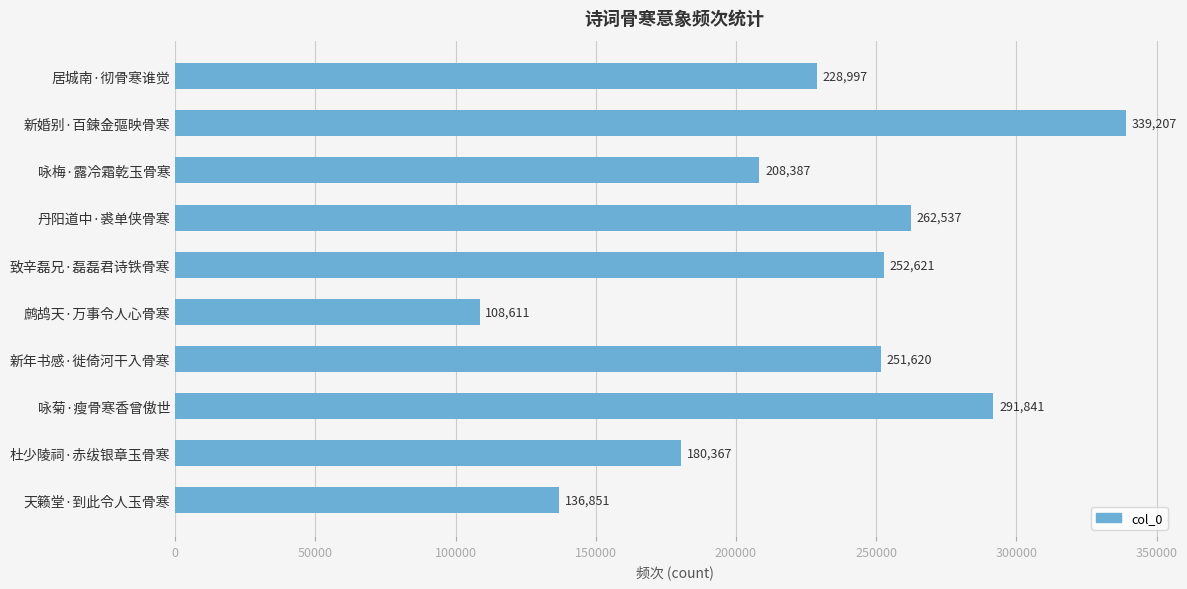

List the labels in order of value, smallest first.

鹧鸪天·万事令人心骨寒, 天籁堂·到此令人玉骨寒, 杜少陵祠·赤绂银章玉骨寒, 咏梅·露冷霜乾玉骨寒, 居城南·彻骨寒谁觉, 新年书感·徙倚河干入骨寒, 致辛磊兄·磊磊君诗铁骨寒, 丹阳道中·裘单侠骨寒, 咏菊·瘦骨寒香曾傲世, 新婚别·百鍊金彄映骨寒